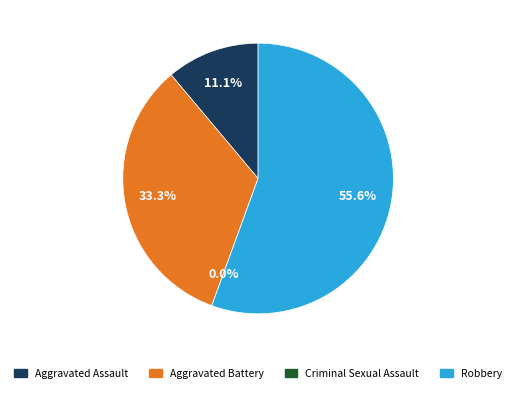

To the nearest percent, what percentage of the pie is Aggravated Battery?

33%